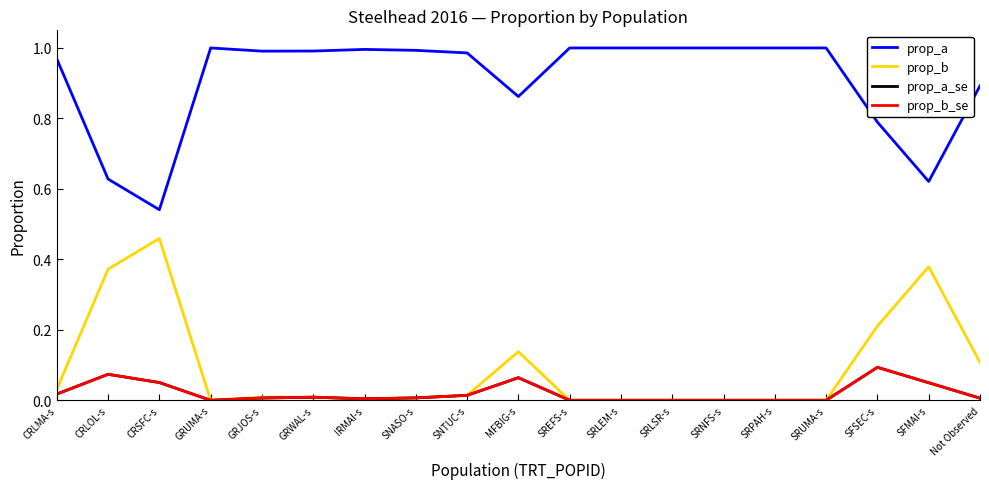

Which has a higher value, SNTUC-s or SREFS-s?

SREFS-s